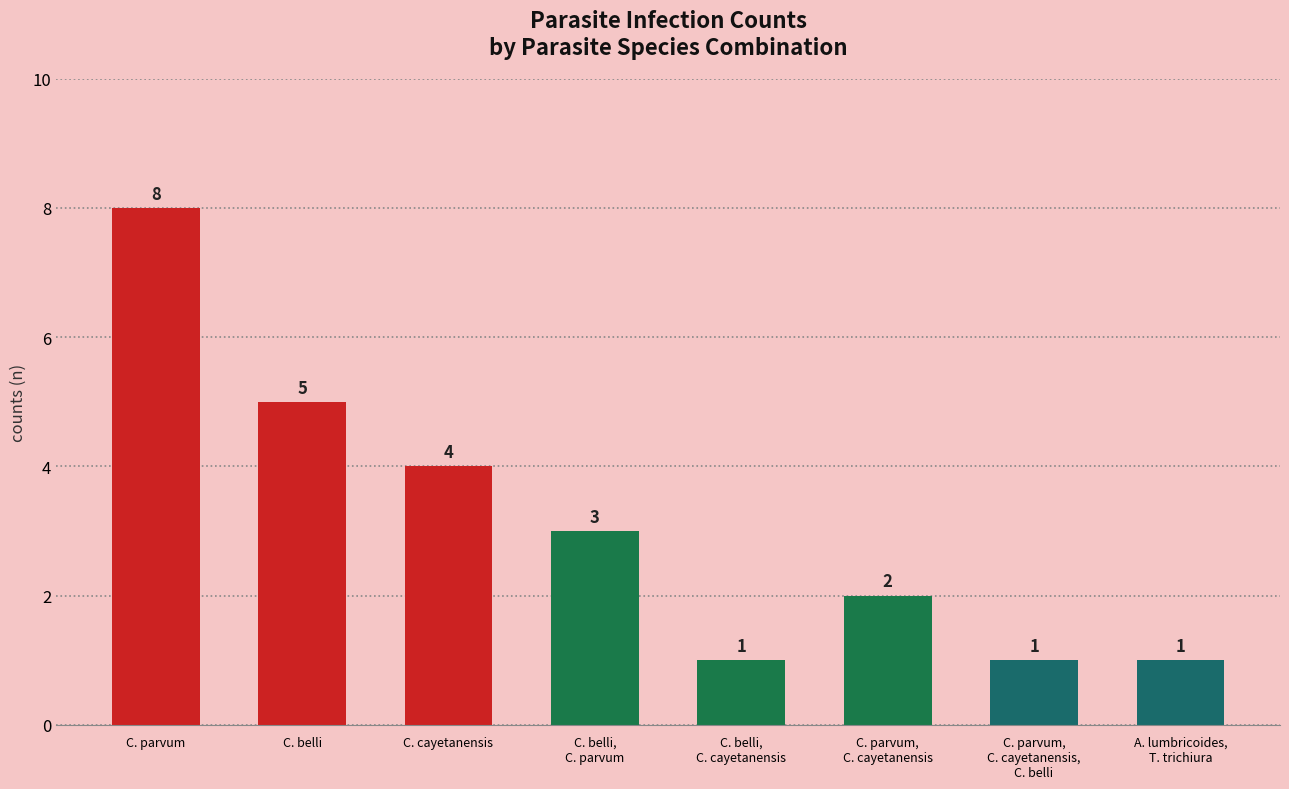

How many bars are there in total?

8